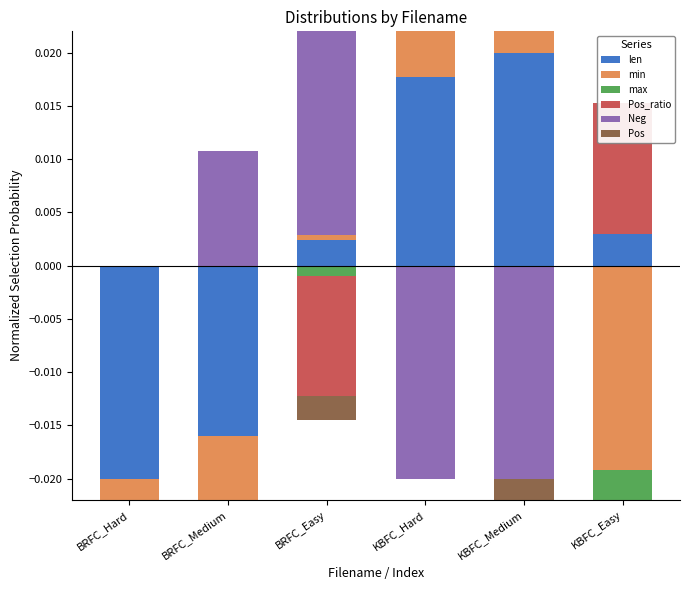

How many positive values does the Neg series have?

2